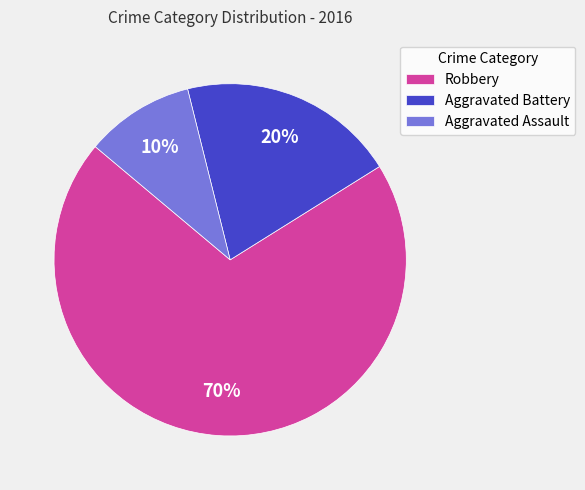

Count the number of slices in the pie.

3